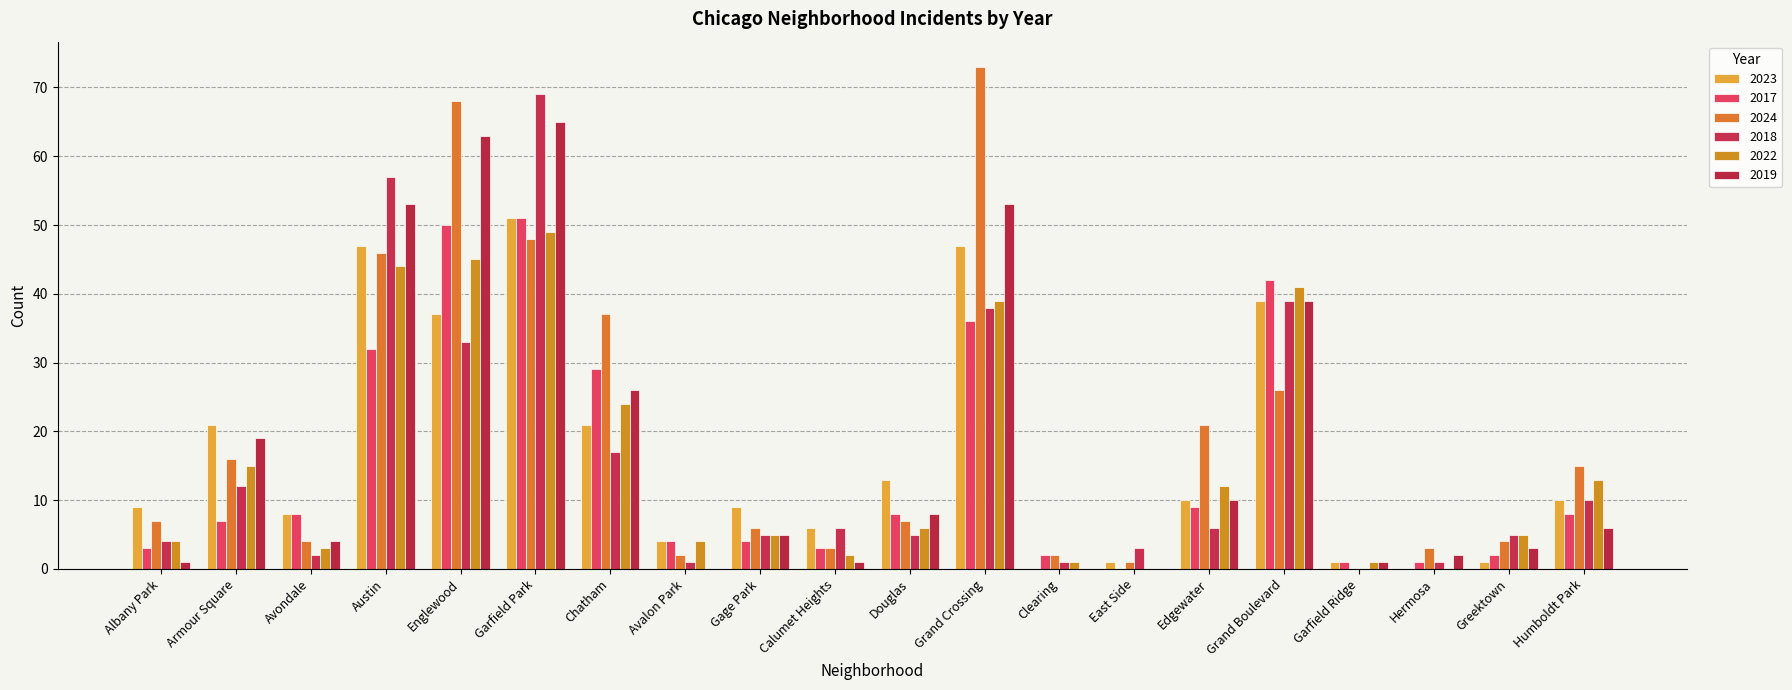

What is the maximum value shown in the chart?

73